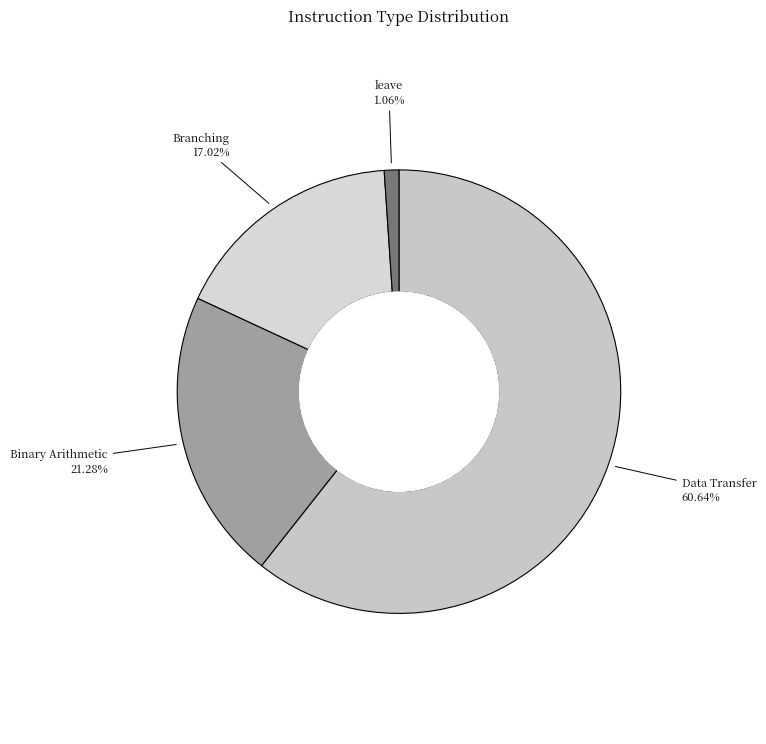

How many slices are in this pie chart?

4